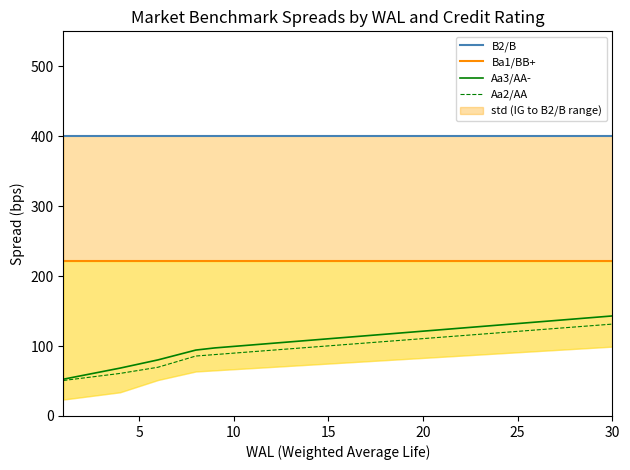

What is the maximum value for Ba1/BB+?

220.9